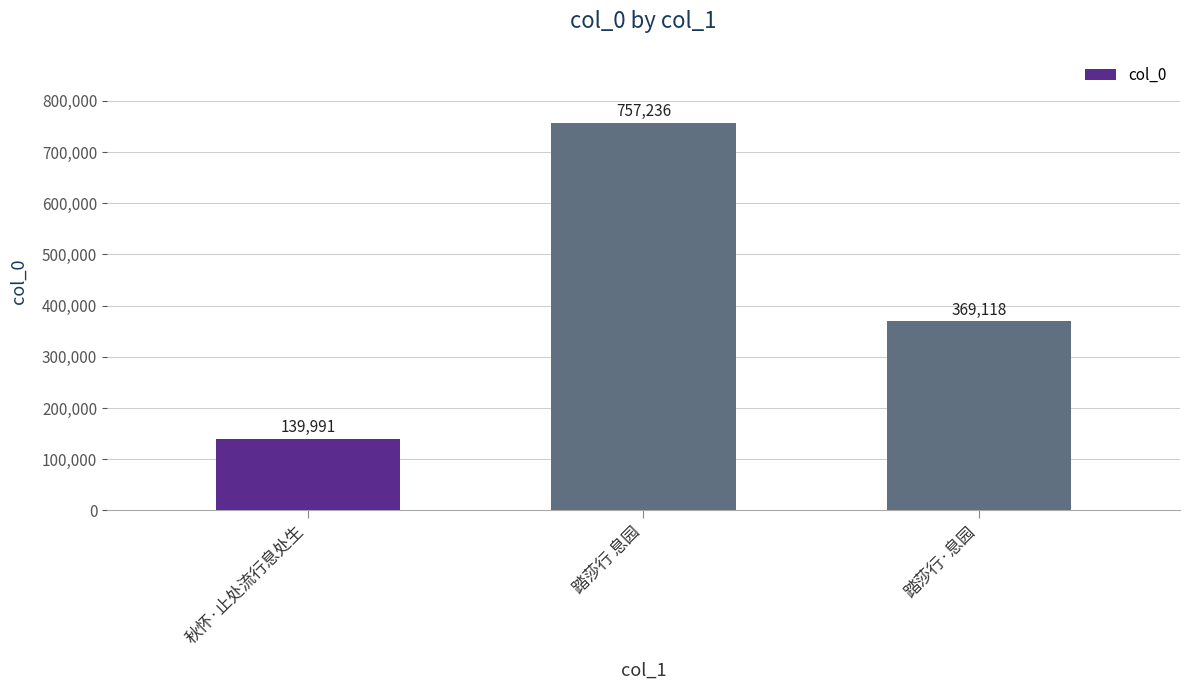

What is the label of the 2nd bar from the right?

踏莎行 息园